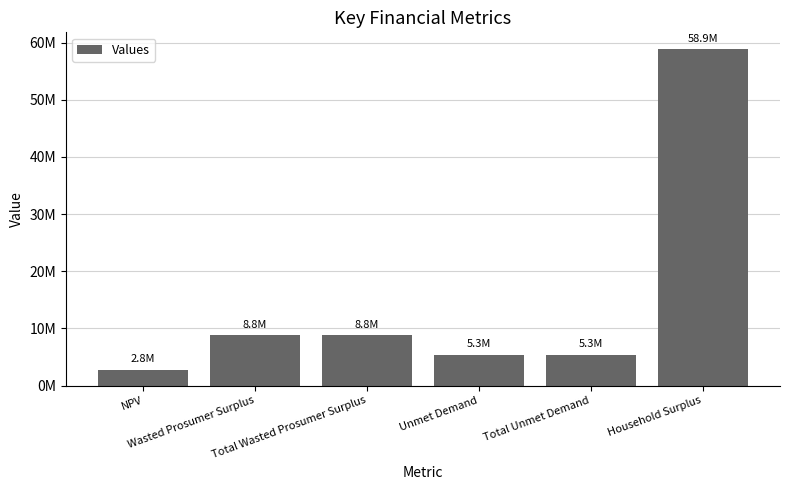

Approximately how many times larger is the value at Unmet Demand compared to Household Surplus?

0.1